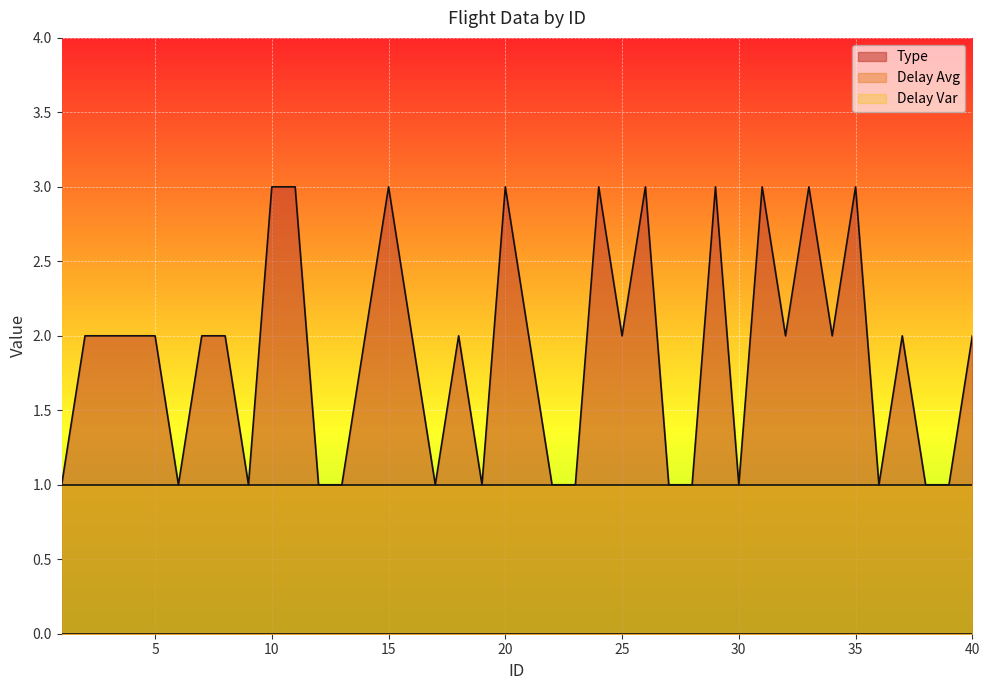

At which category is the sum across all series the highest?

10